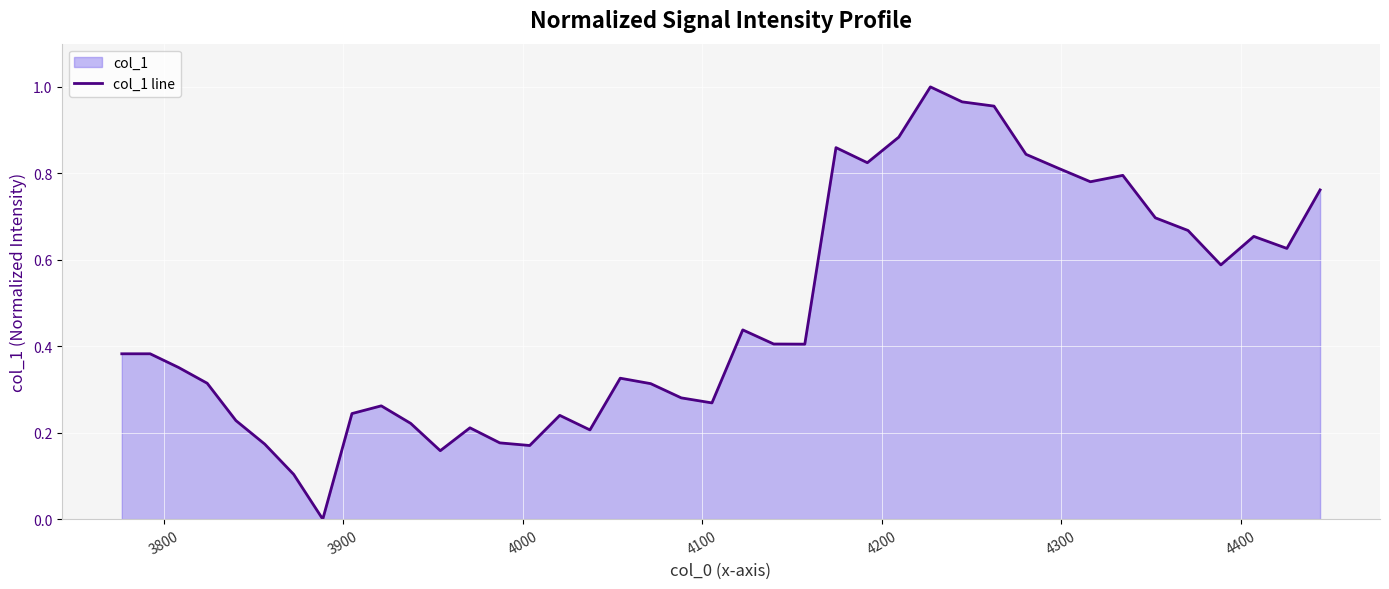

How many positive values are there?

39